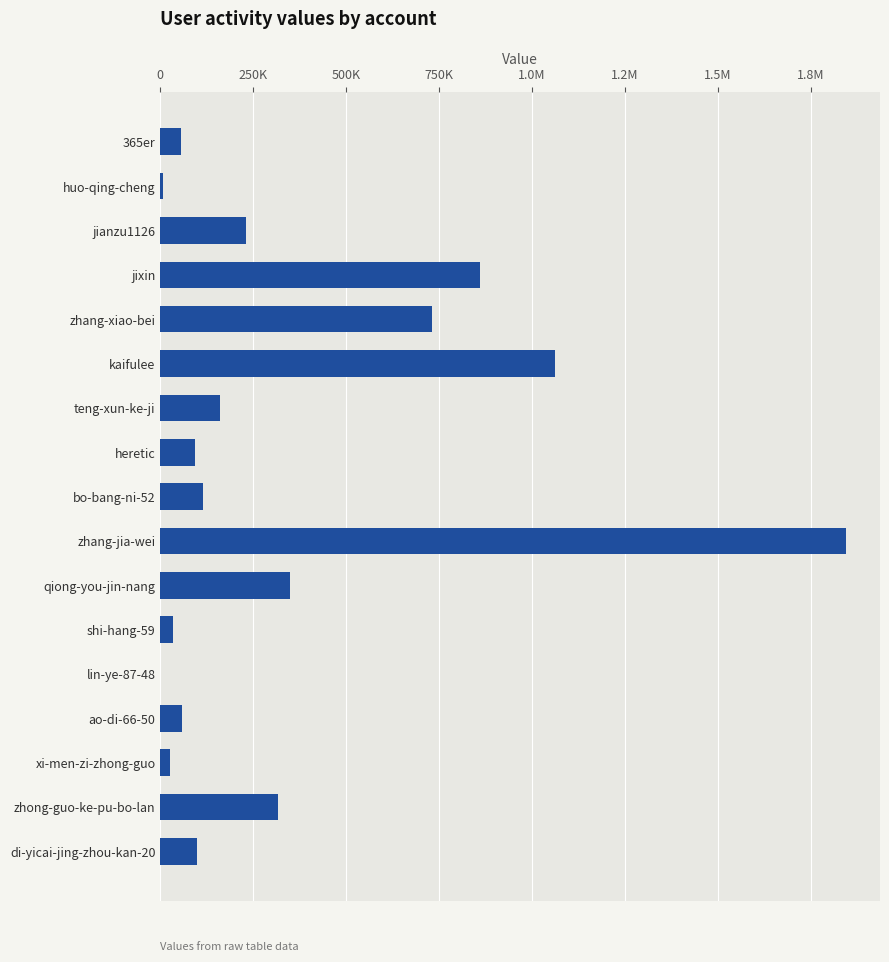

What is the difference between the maximum and second lowest values?

1836784